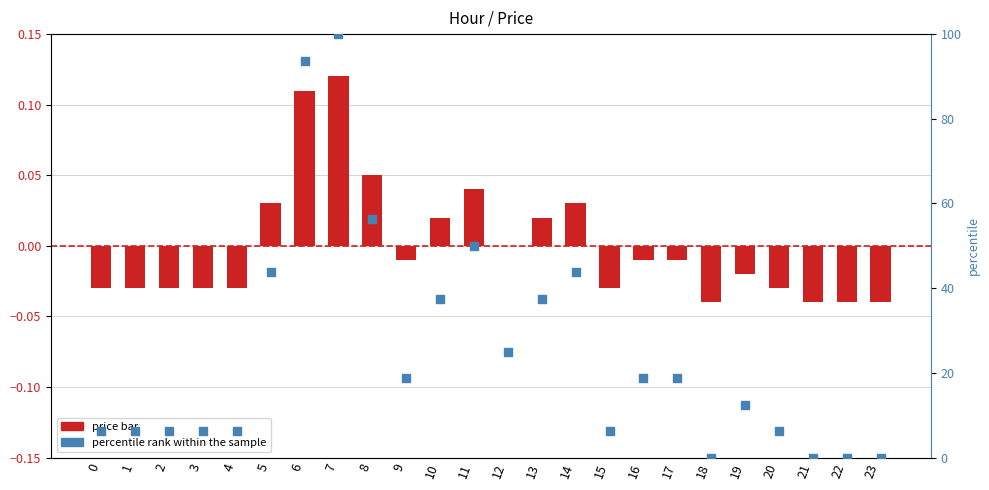

At which category is the sum across all series the highest?

7